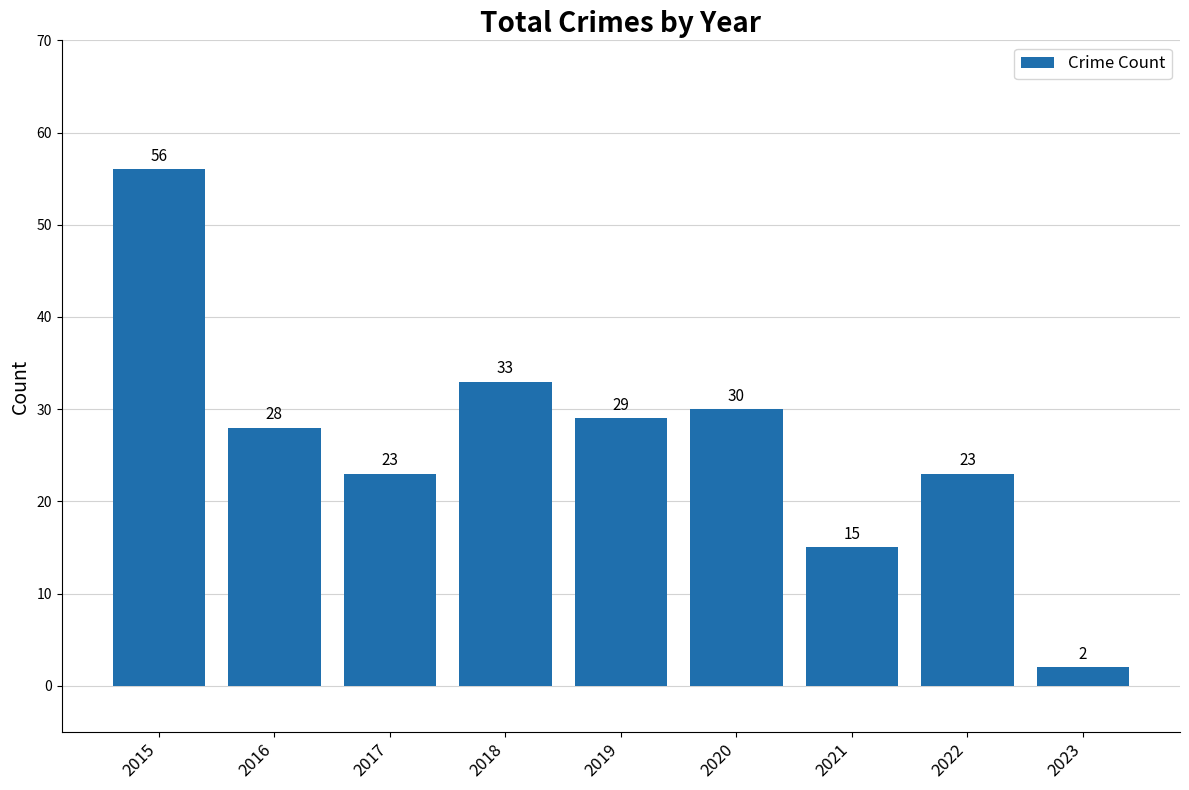

At which label is the value closest to 29?

2019